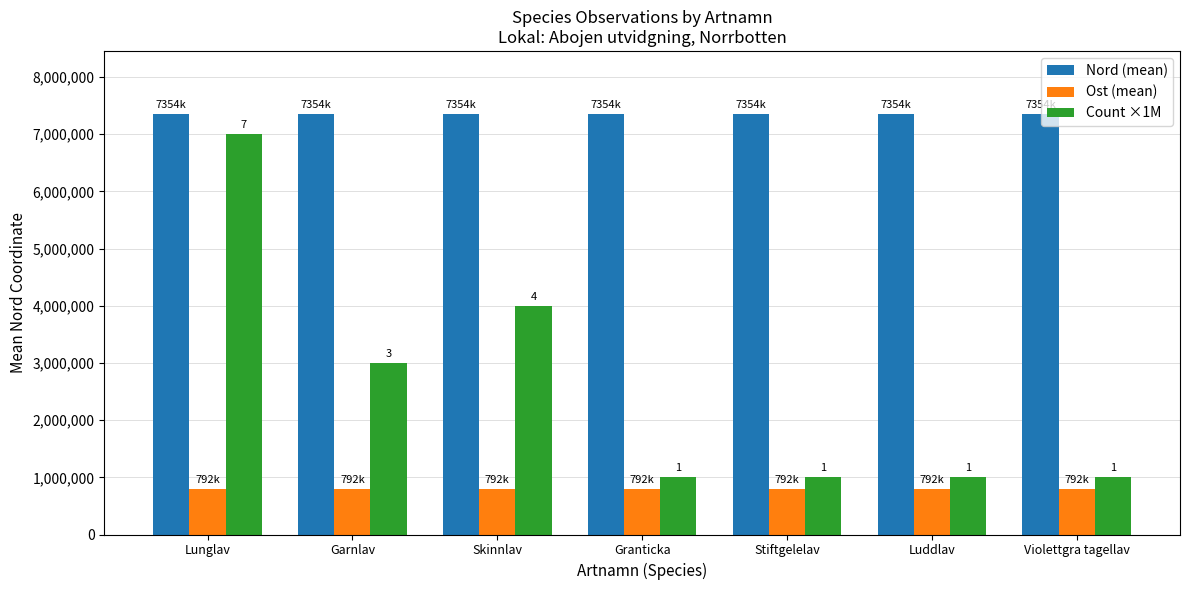

Which series has the largest range (max minus min)?

Count ×1M